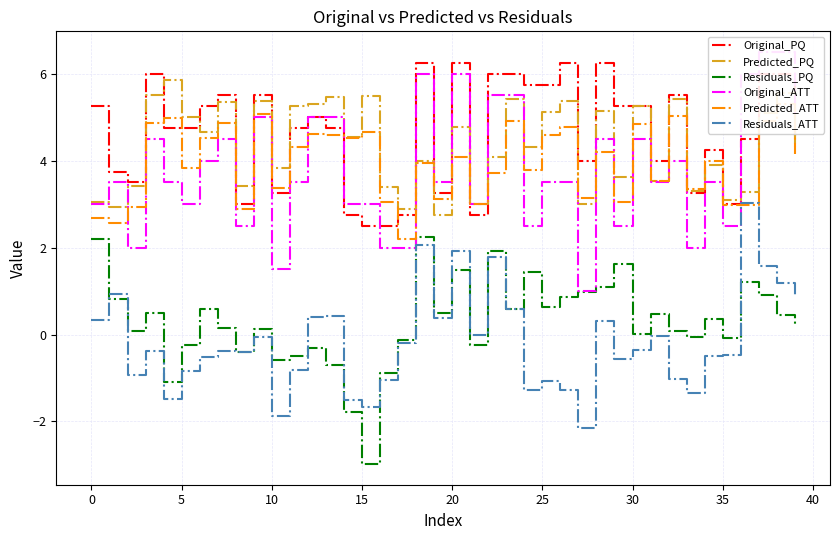

What is the lowest value of the Residuals_PQ series?

-3.0